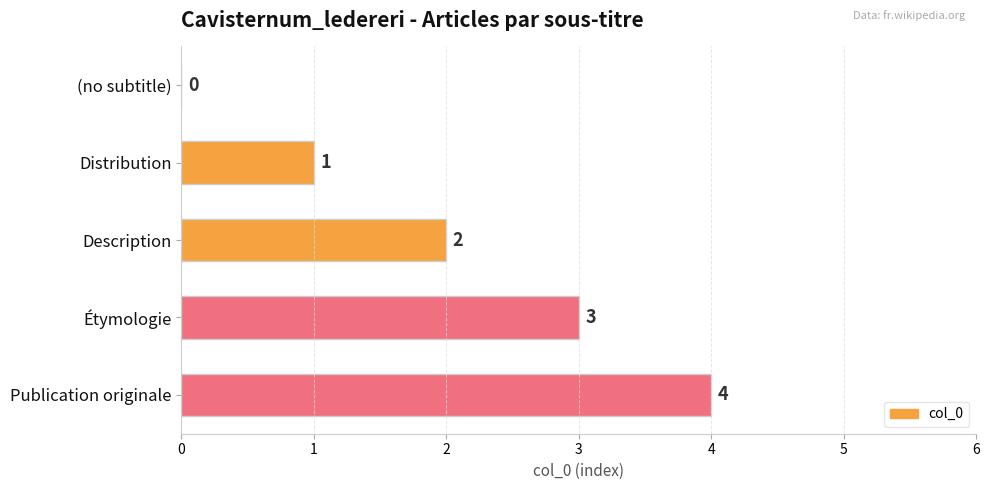

Is it true that the value at (no subtitle) is 0?

True